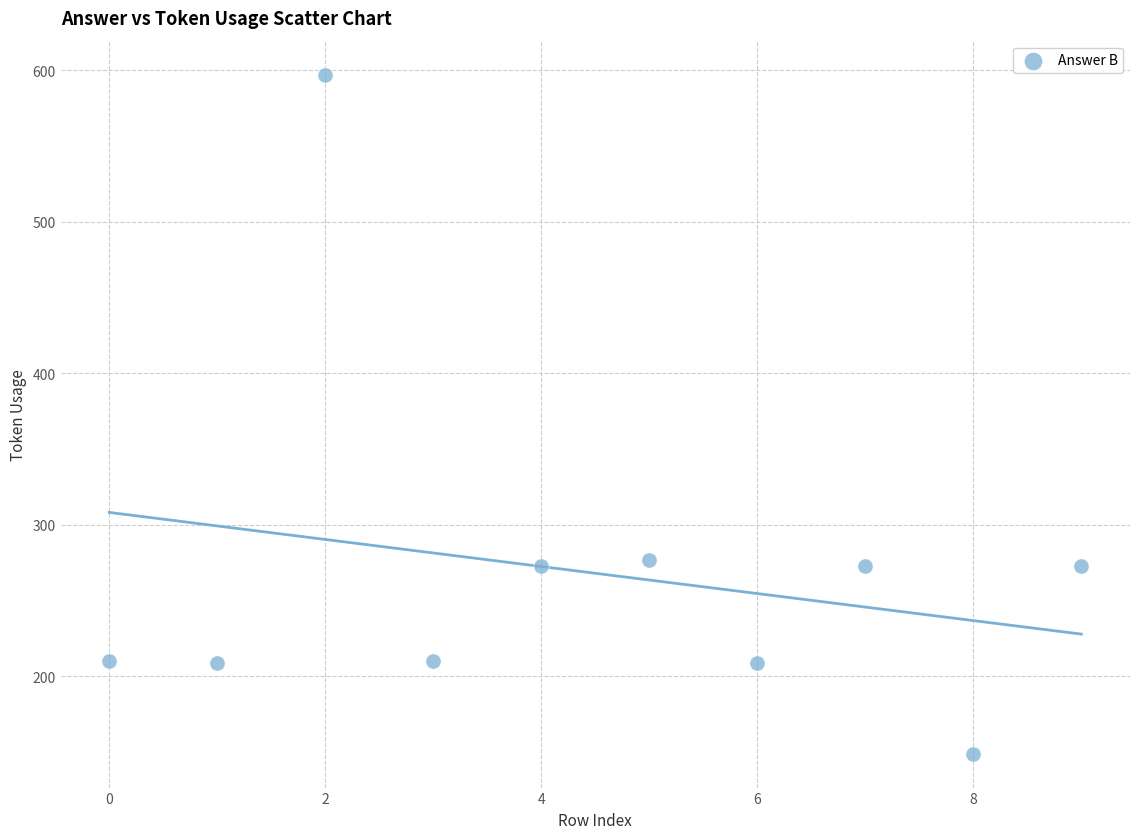

What is the average Y value?

268